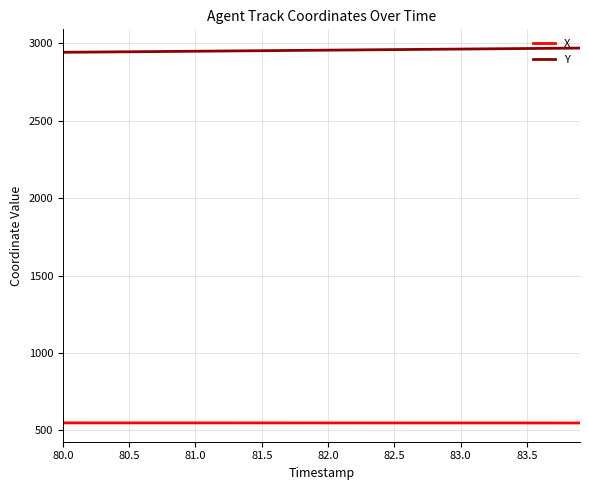

What is the difference between the maximum and second lowest values in the Y series?

26.5